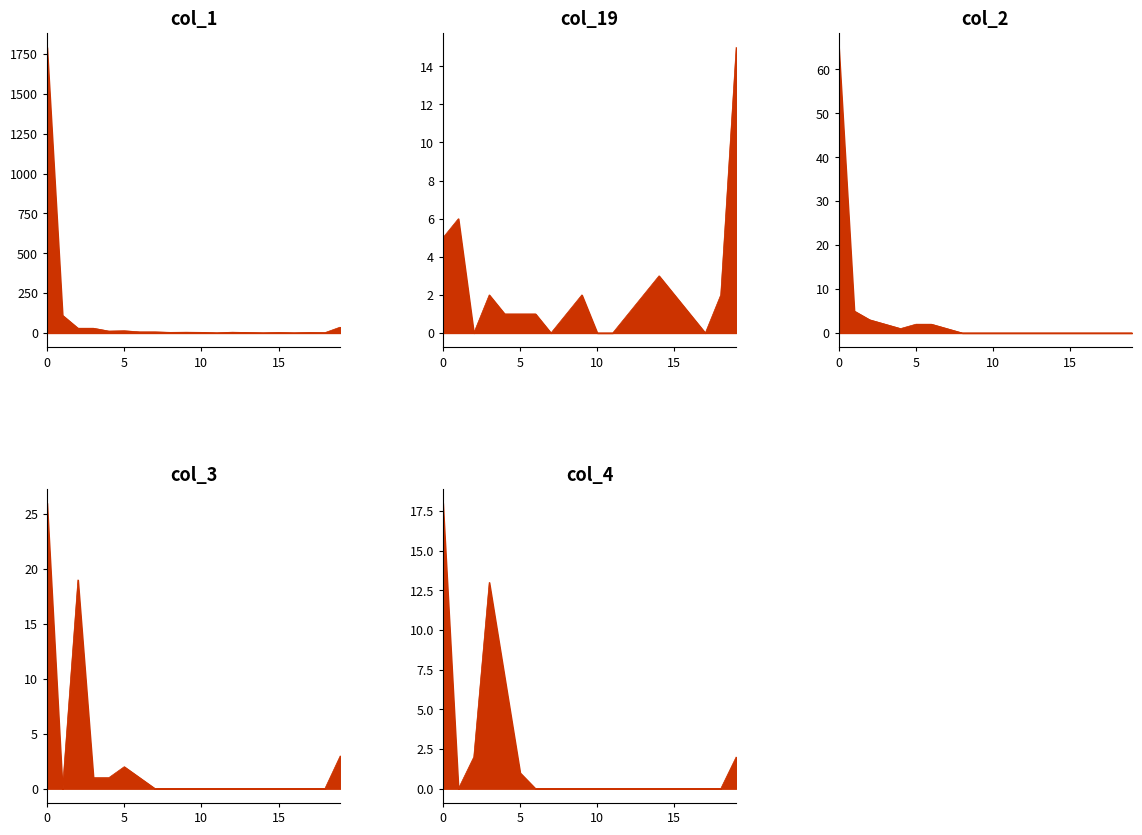

What is the spread (max minus min) of values at 5?

13